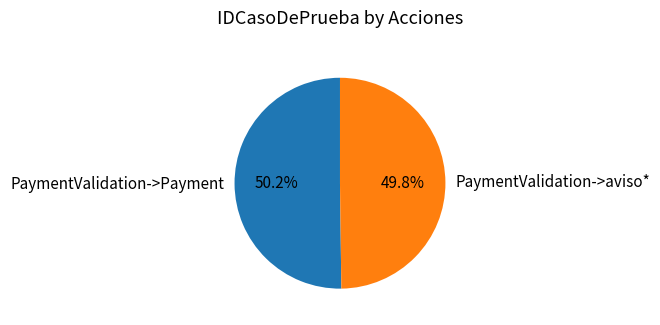

How many segments does this pie chart have?

2